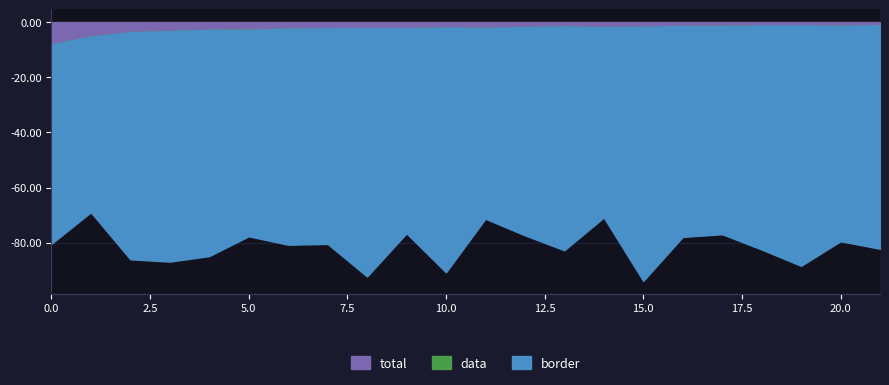

True or false: data has more than 0 points higher than both neighbors.

True